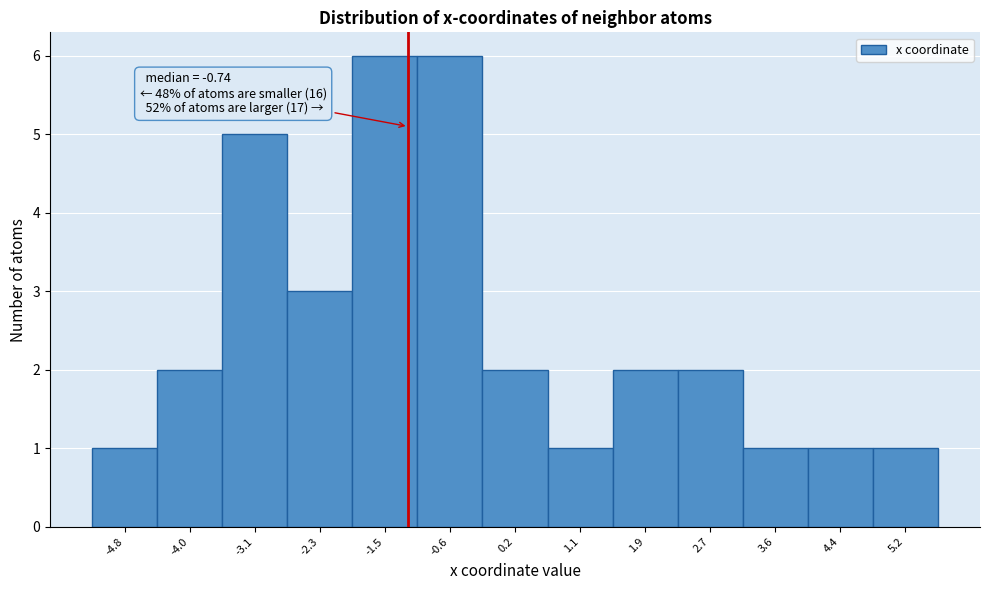

Reading left to right, transcribe all the data shown in this chart.

1	2	5	3	6	6	2	1	2	2	1	1	1